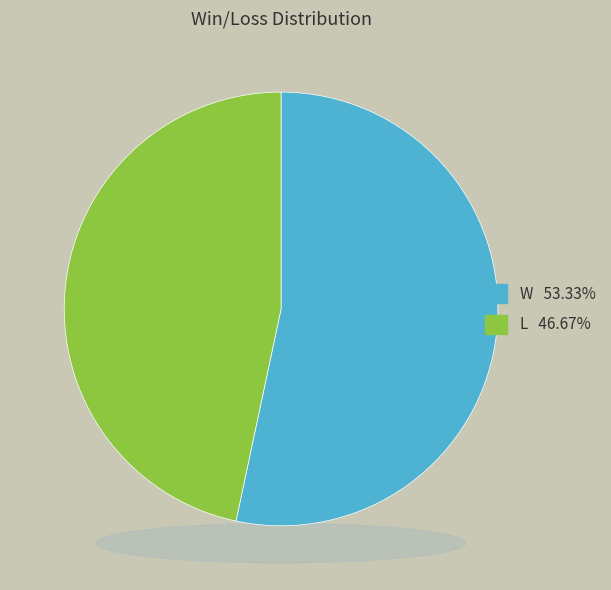

To the nearest percent, what is the difference between the largest and smallest slice percentages?

7%